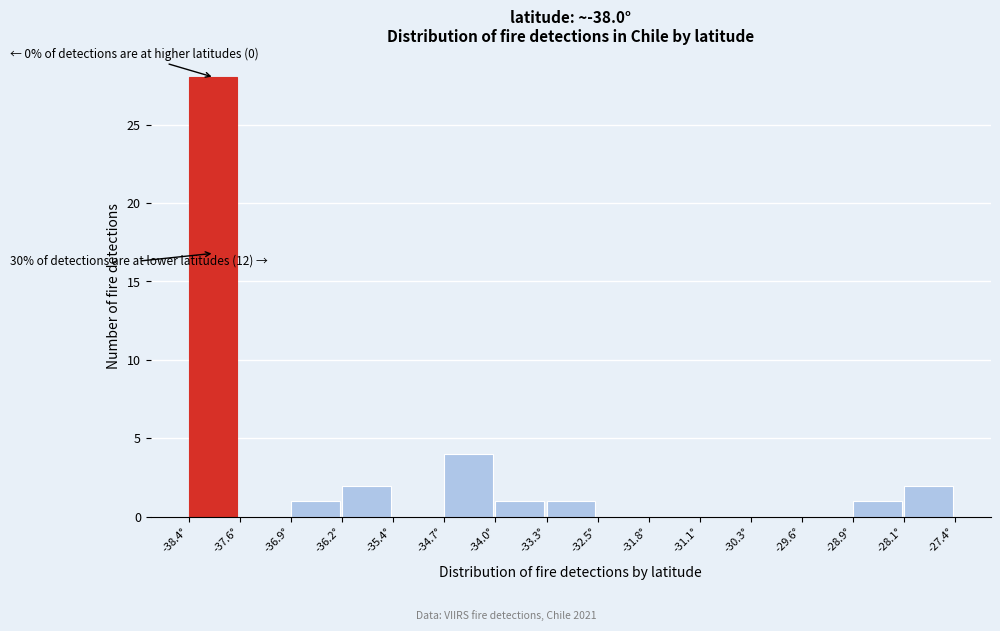

Which range on the x-axis has the tallest bar?

-38.4 to -37.6